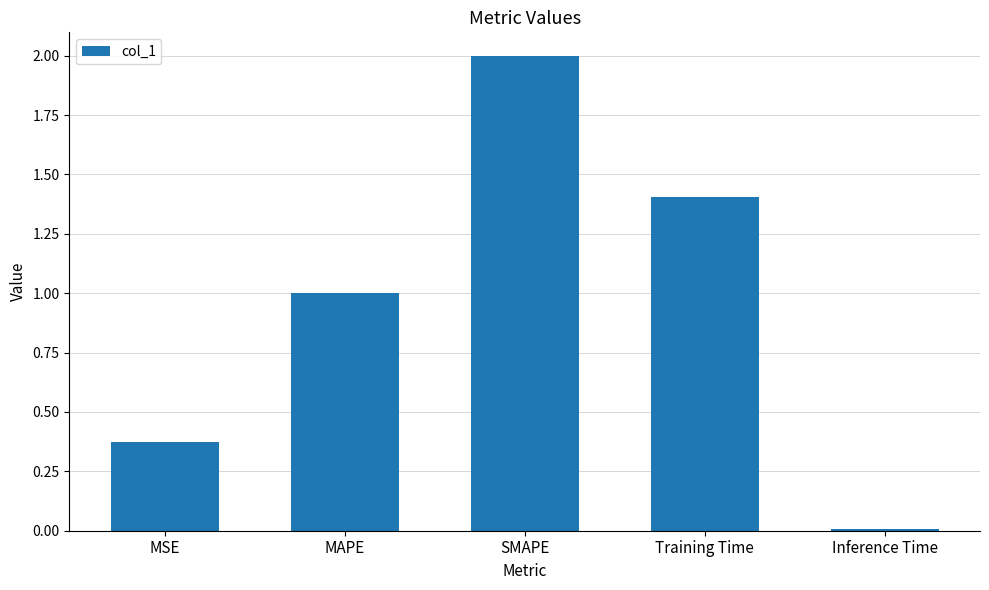

List the labels in order of value, smallest first.

Inference Time, MSE, MAPE, Training Time, SMAPE